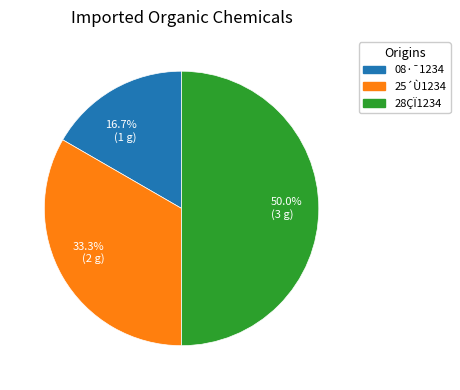

What is the largest slice in the pie chart?

50.0% (3 g)